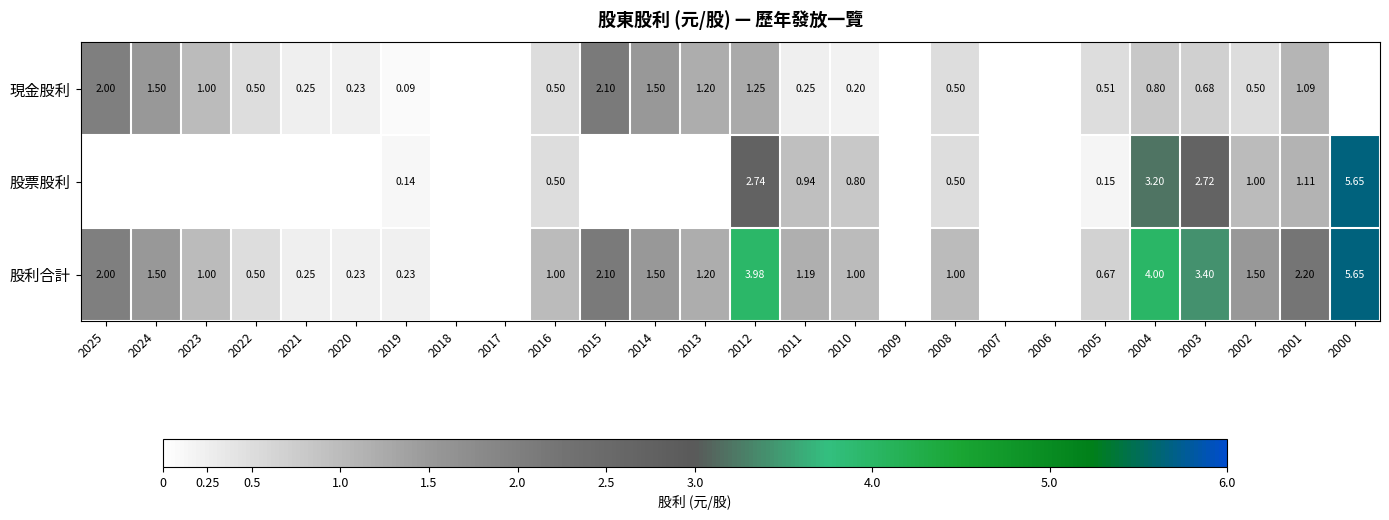

Where is 現金股利 nearest to the value 1?

2023